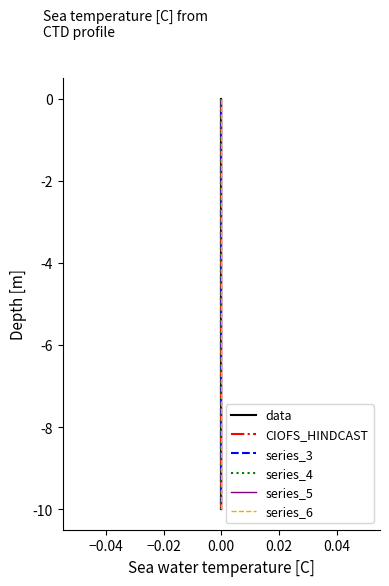

How many series are shown in this chart?

6